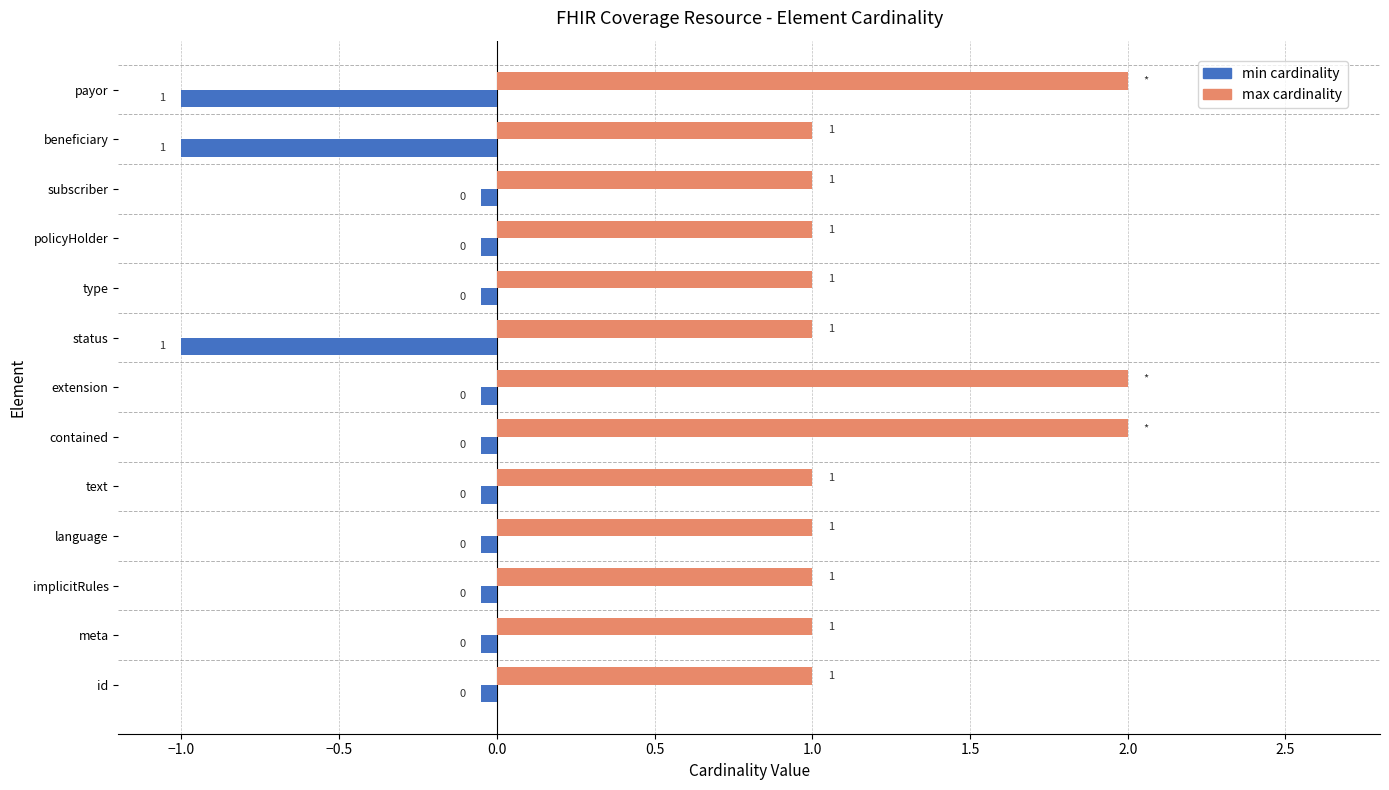

What is the maximum value shown in the chart?

2.0